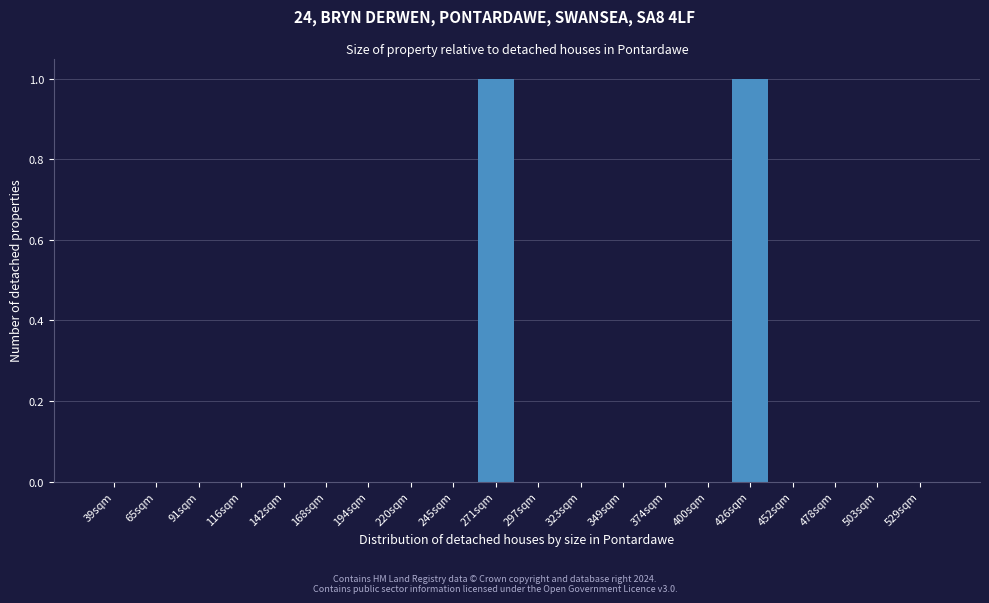

Reading left to right, list all the values displayed in this chart.

39sqm=0	65sqm=0	91sqm=0	116sqm=0	142sqm=0	168sqm=0	194sqm=0	220sqm=0	245sqm=0	271sqm=1	297sqm=0	323sqm=0	349sqm=0	374sqm=0	400sqm=0	426sqm=1	452sqm=0	478sqm=0	503sqm=0	529sqm=0